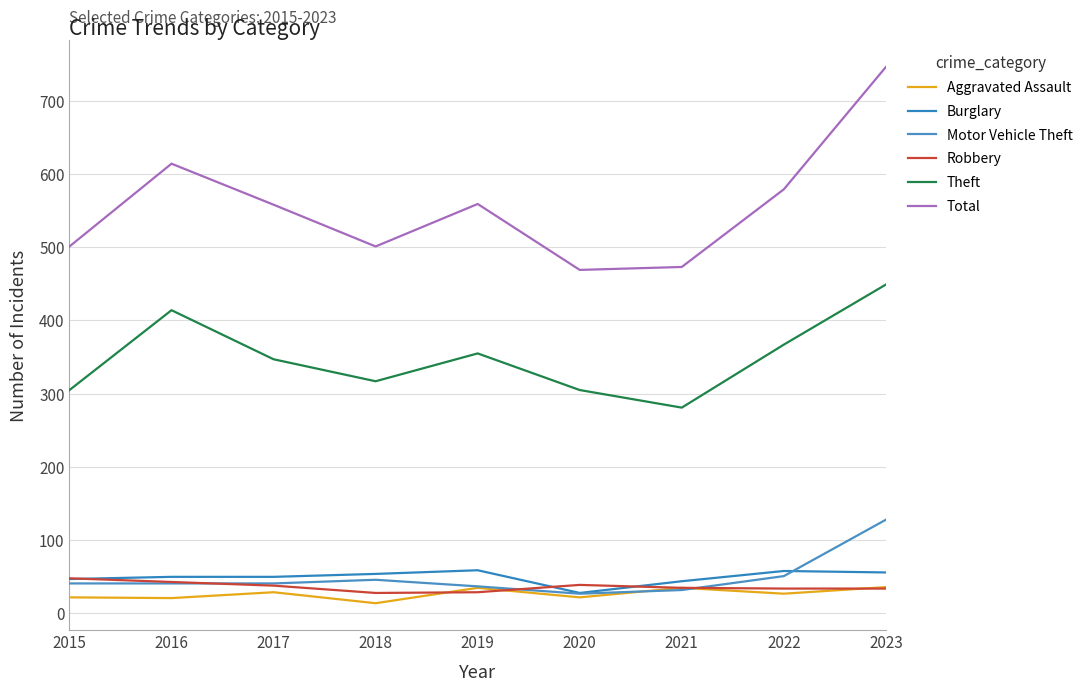

The value of Motor Vehicle Theft at 2022 is 12. True or false?

False